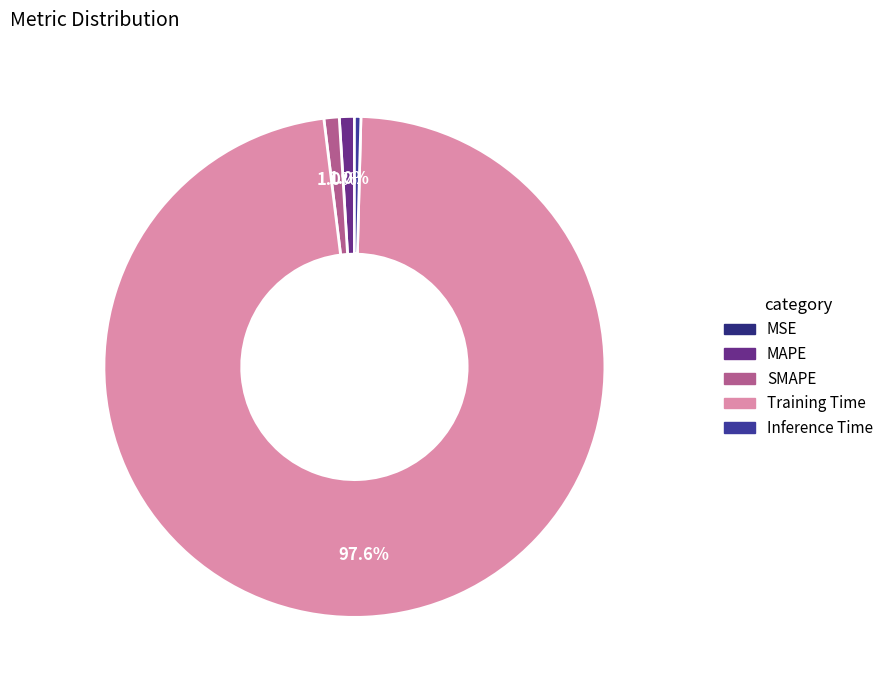

Count the number of slices in the pie.

5